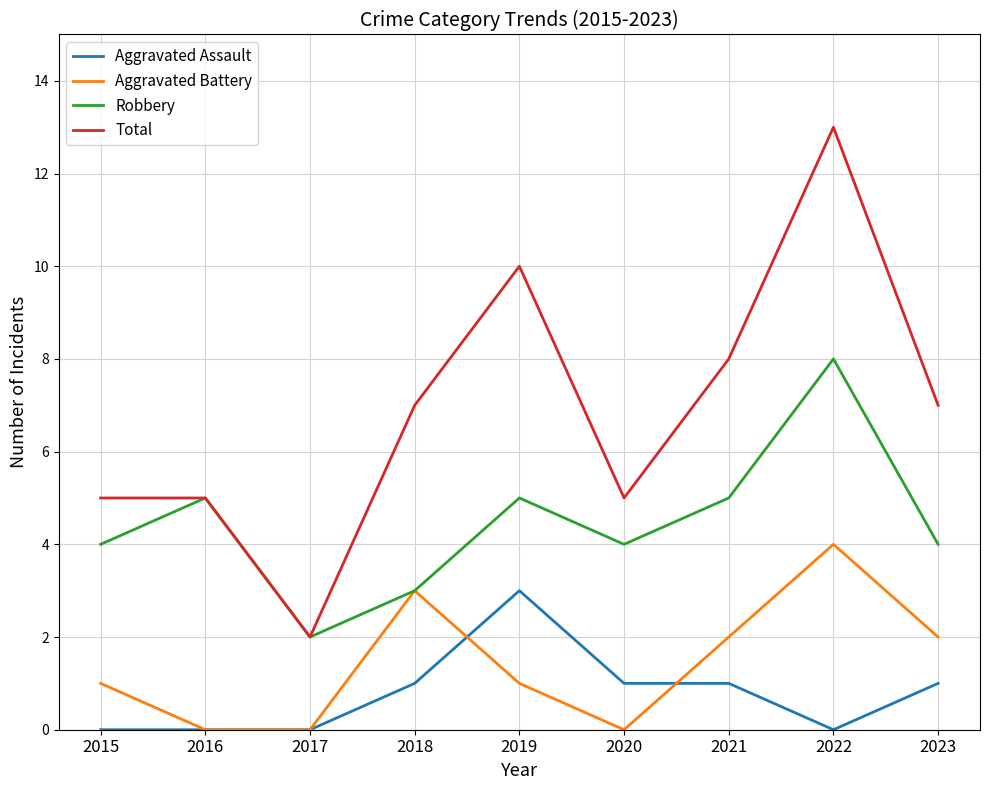

How many lines are shown in the chart?

4